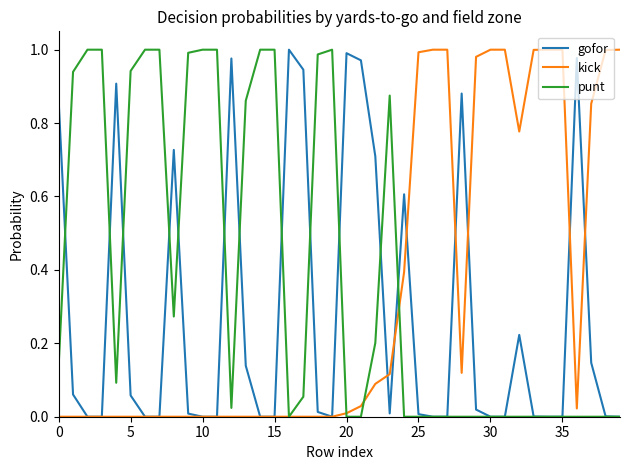

Rank the series by their average value, from highest to lowest.

punt, kick, gofor